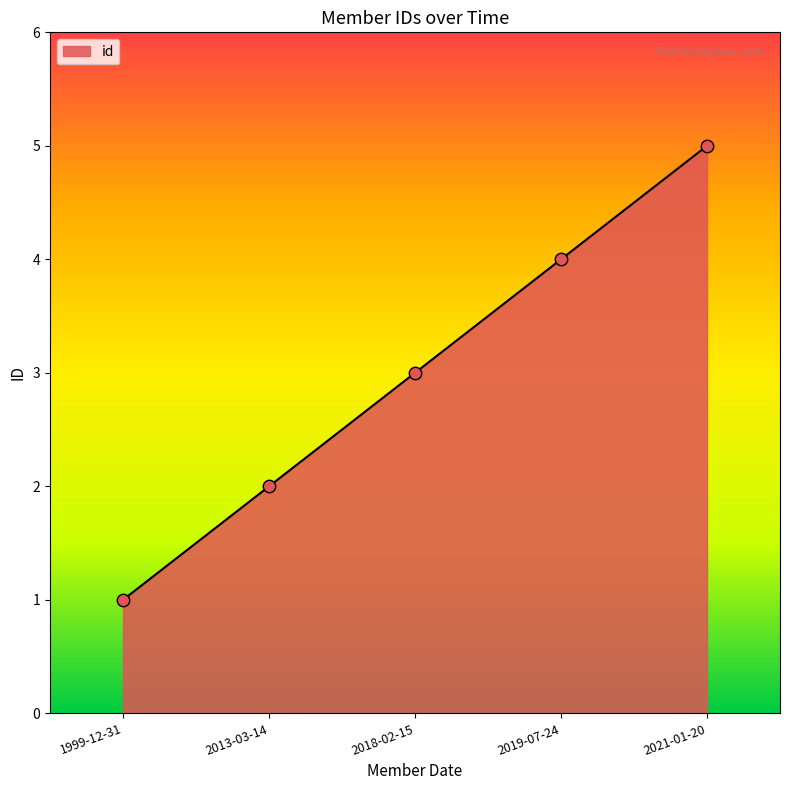

What is the change in value from 2013-03-14 to 2021-01-20?

+3